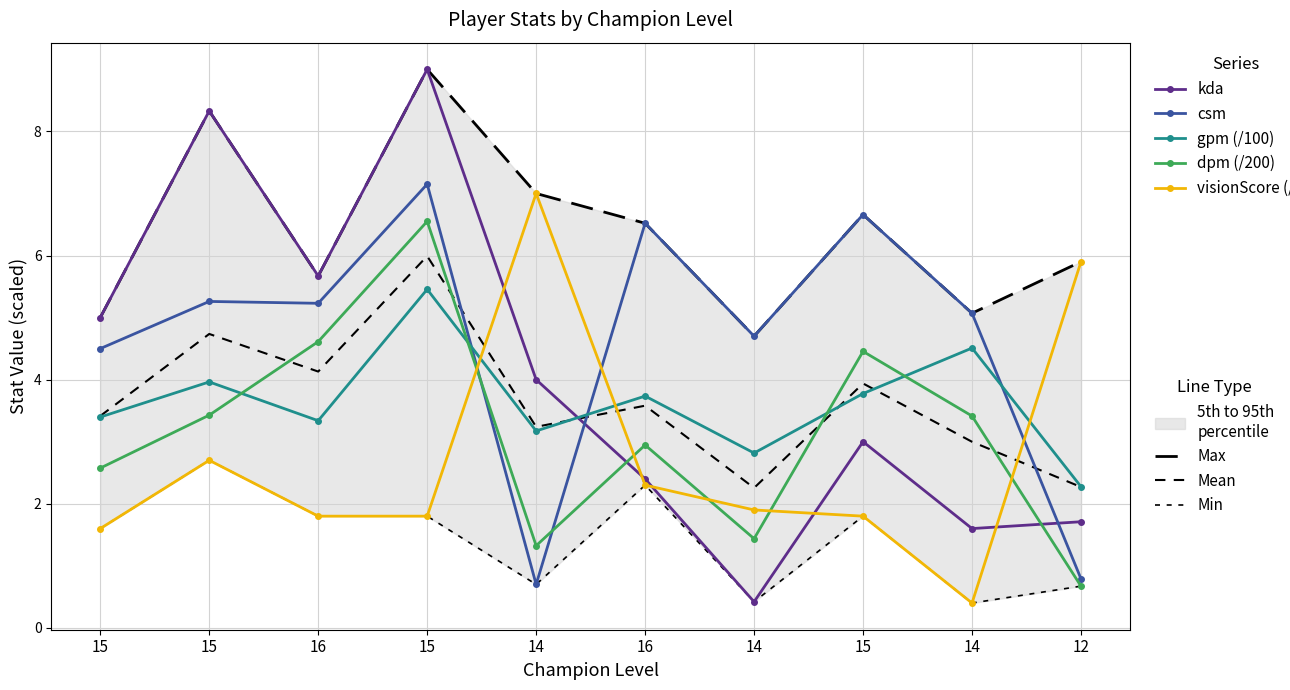

The csm series shows 4.5 at 15. True or false?

True